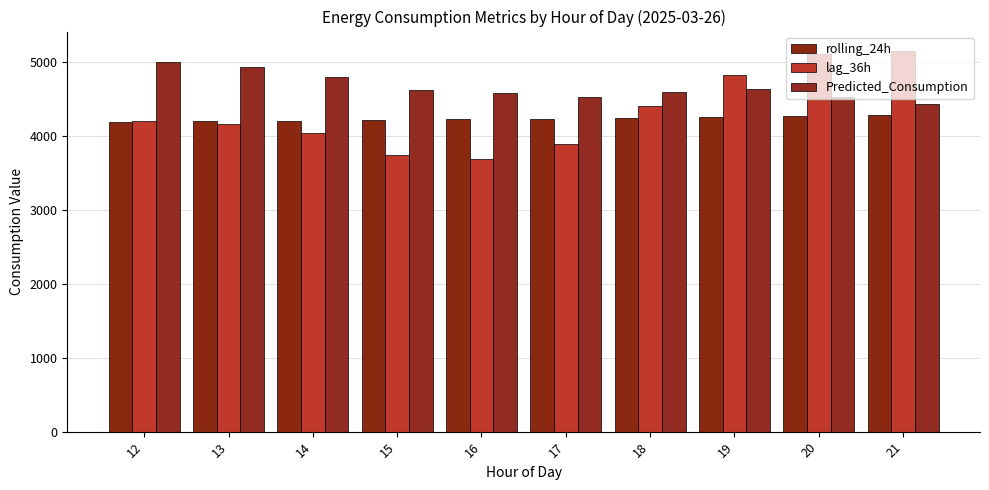

Reading right to left, transcribe all the data shown in this chart.

rolling_24h: 4289.2	4272.1	4259.8	4246.8	4233.6	4221.7	4212.7	4205.6	4196.6	4193.2
lag_36h: 5153.5	5107.0	4824.2	4402.2	3893.2	3681.5	3747.2	4035.0	4155.5	4199.2
Predicted_Consumption: 4432.7	4520.8	4635.1	4594.6	4529.7	4581.9	4621.4	4800.7	4936.1	4993.2